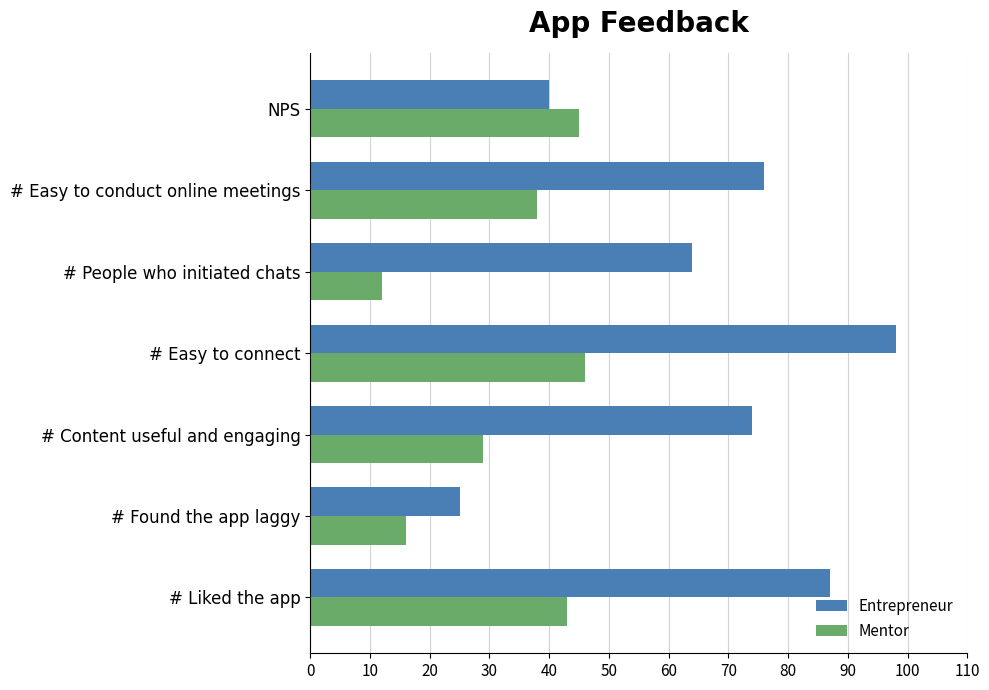

What is the difference between the maximum and minimum values in the Entrepreneur series?

73